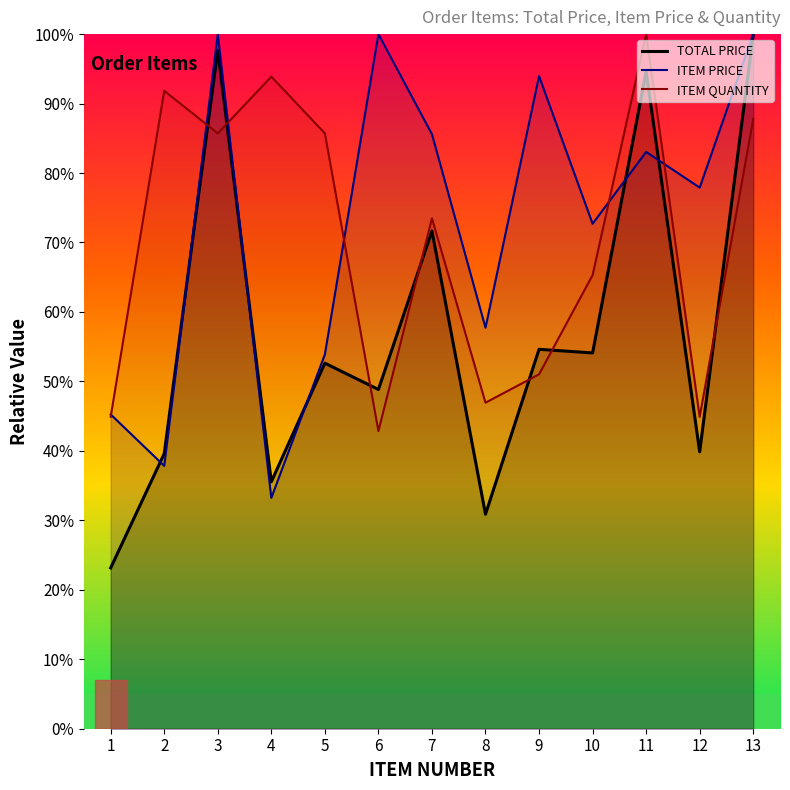

At which category is the sum across all series the highest?

13